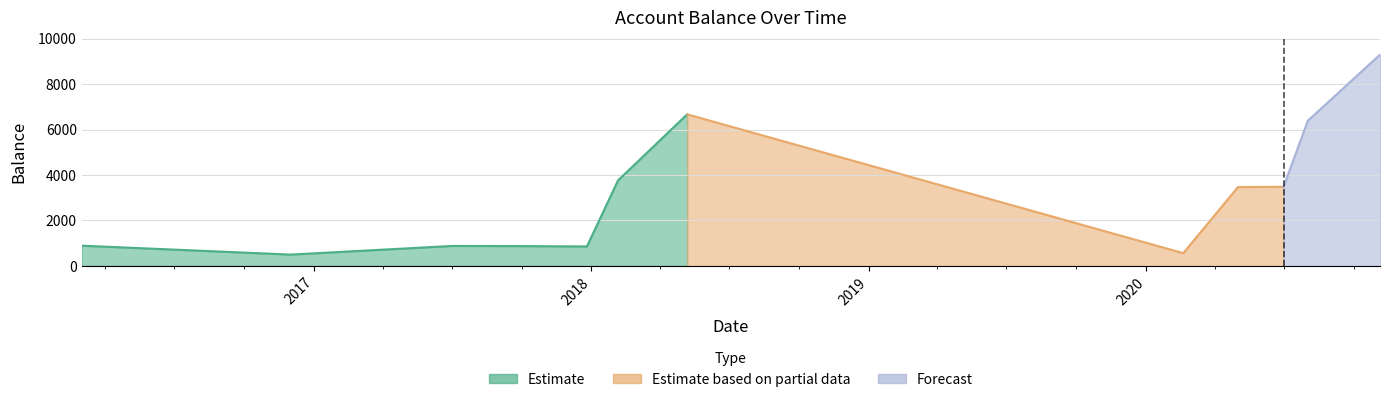

List the labels in order of value, largest first.

2020-11-04, 2018-05-07, 2020-08-01, 2018-02-05, 2020-06-30, 2020-05-01, 2016-03-01, 2017-07-02, 2017-10-02, 2017-12-26, 2020-02-19, 2016-12-01